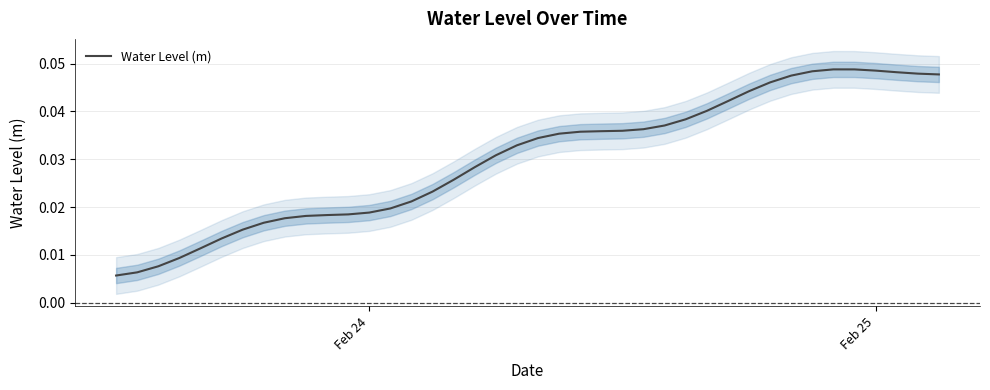

True or false: there are more than 0 points higher than both neighbors.

True